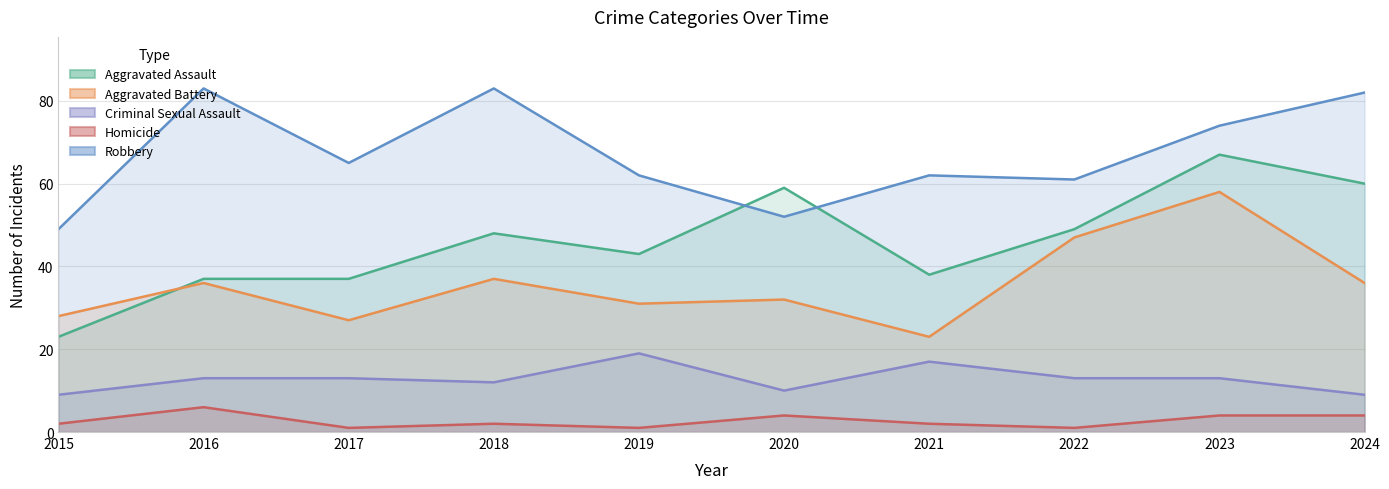

What value does the Aggravated Battery series have at 2019, to the nearest 5?

30